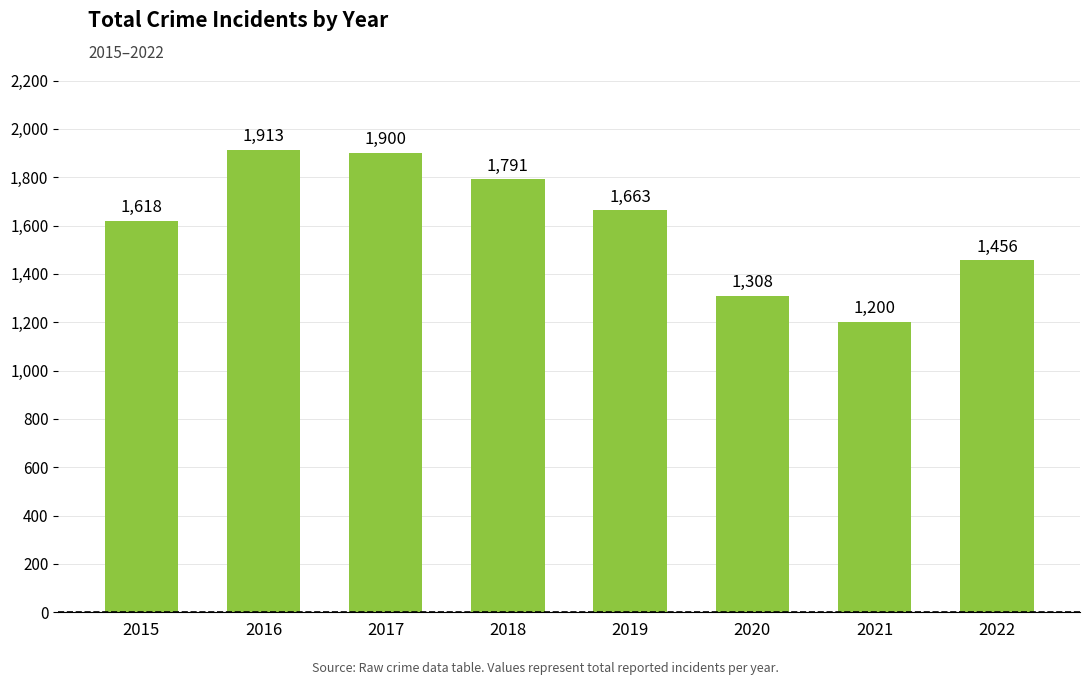

List the labels in order of value, smallest first.

2021, 2020, 2022, 2015, 2019, 2018, 2017, 2016